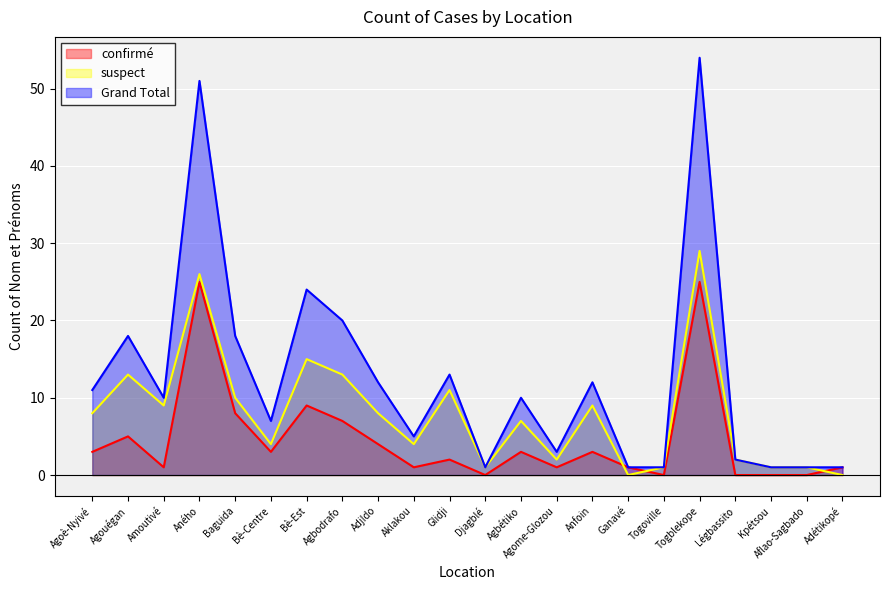

How many interior local valleys does the suspect series have?

6